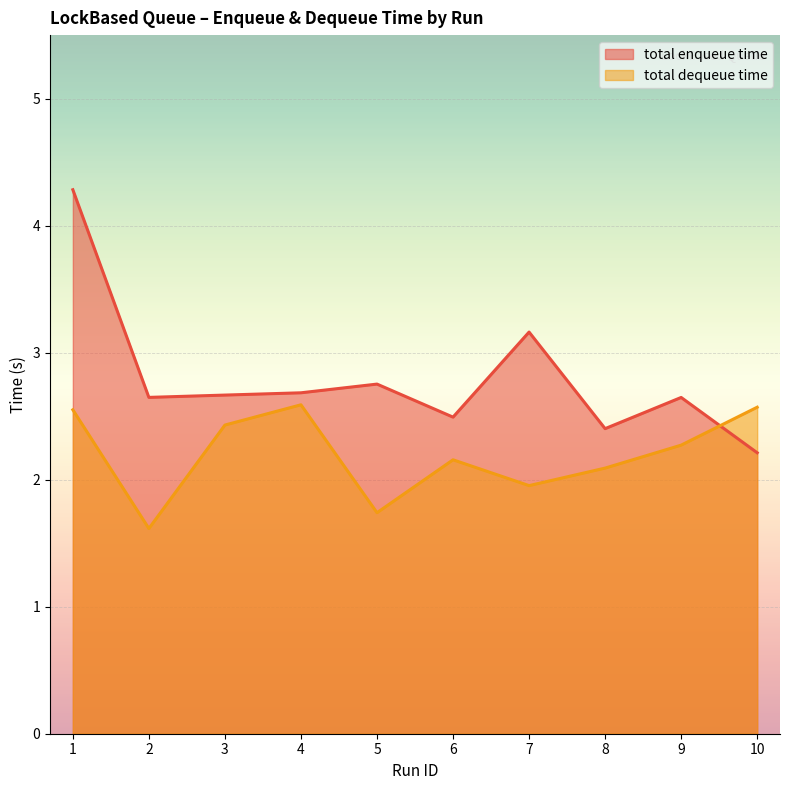

What is the value of the total enqueue time point at the 8th from the left?

2.4